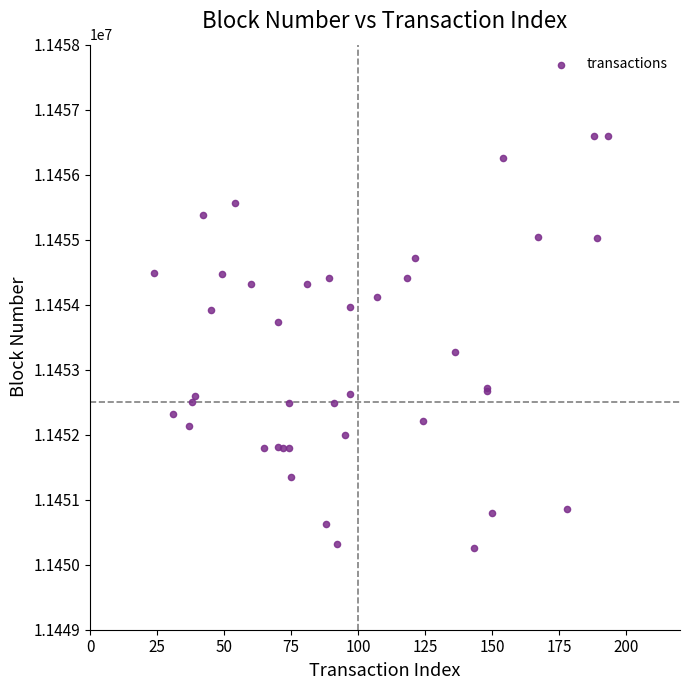

What Y value in the scatter plot is closest to 11453432?

11453274